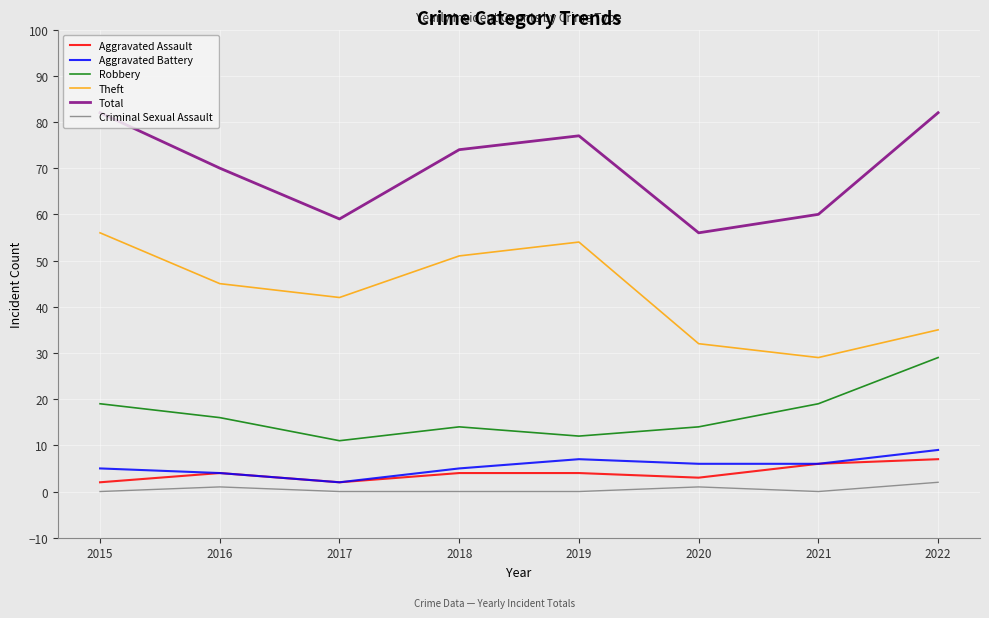

Which series has the largest total across all categories?

Total